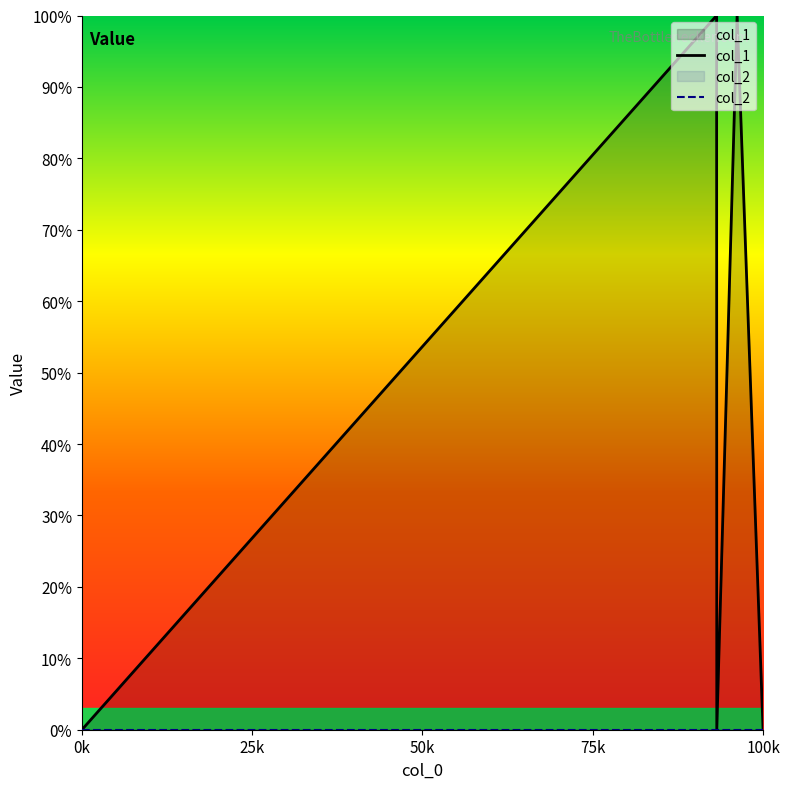

What is the label of the 3rd point from the right?

50k